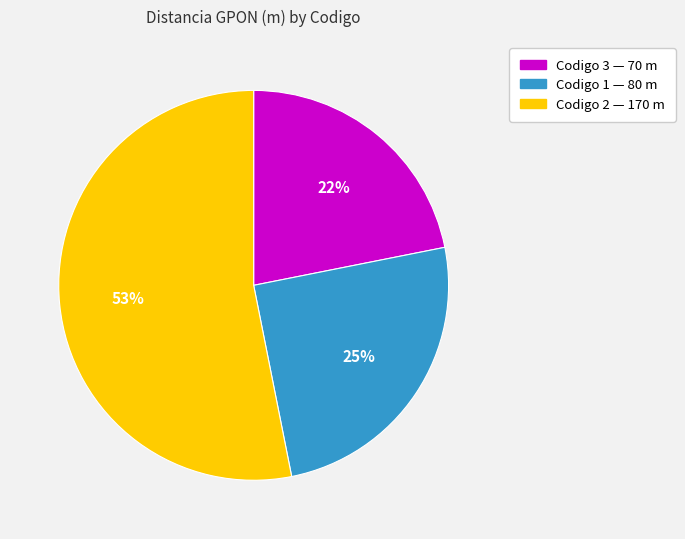

To the nearest percent, what is the difference between the largest and smallest slice percentages?

31%